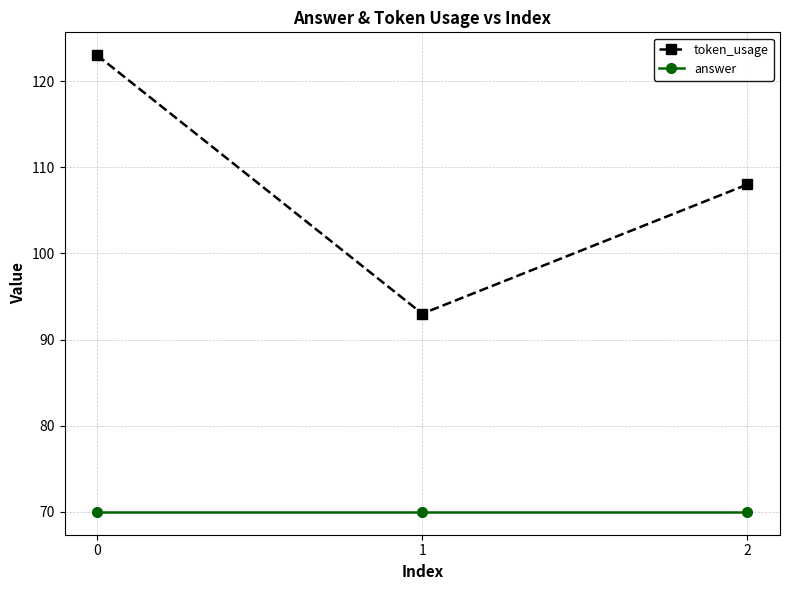

What is the approximate value of token_usage at 0, to the nearest 10?

120